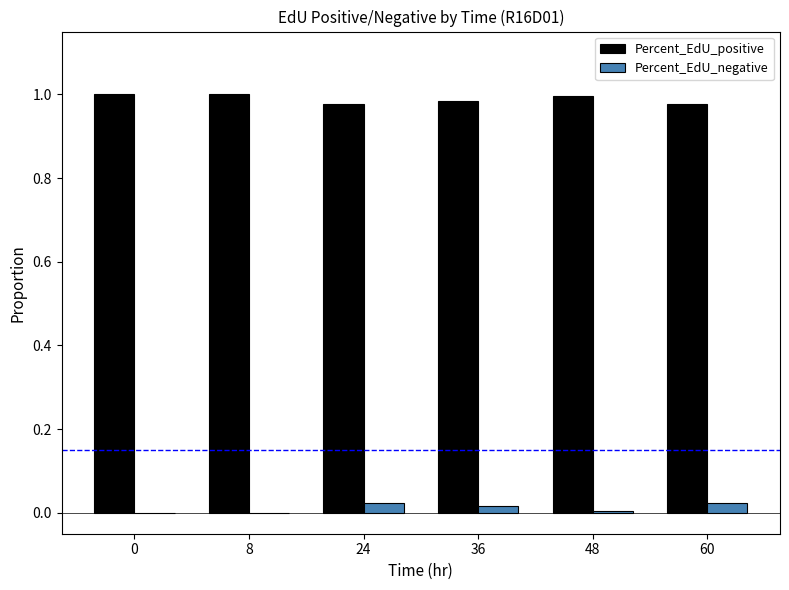

Are the bars grouped side by side (vs. stacked)?

Yes